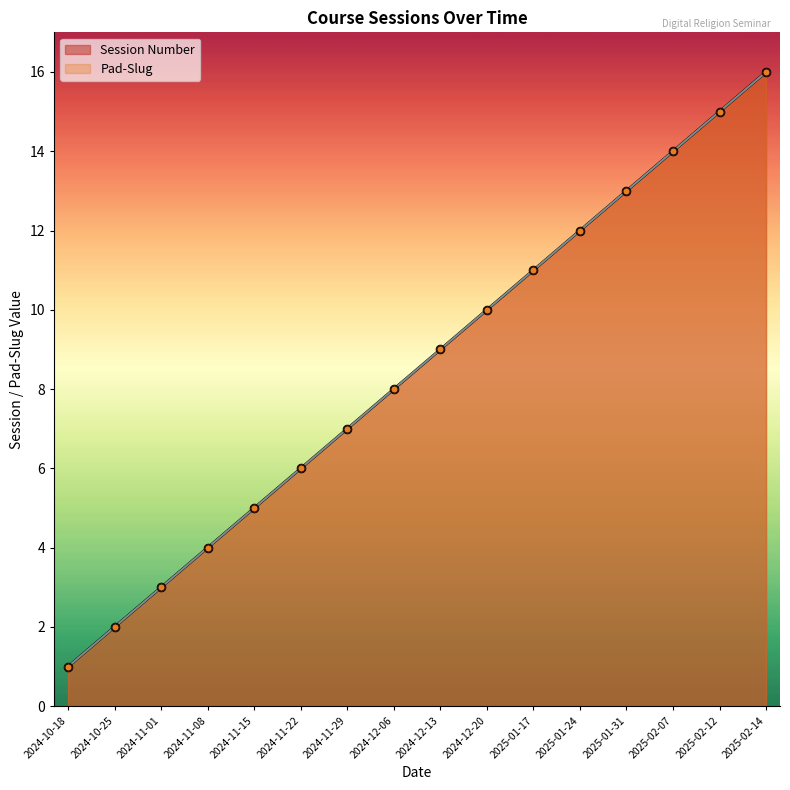

Which series contains the highest Y value?

Session Number